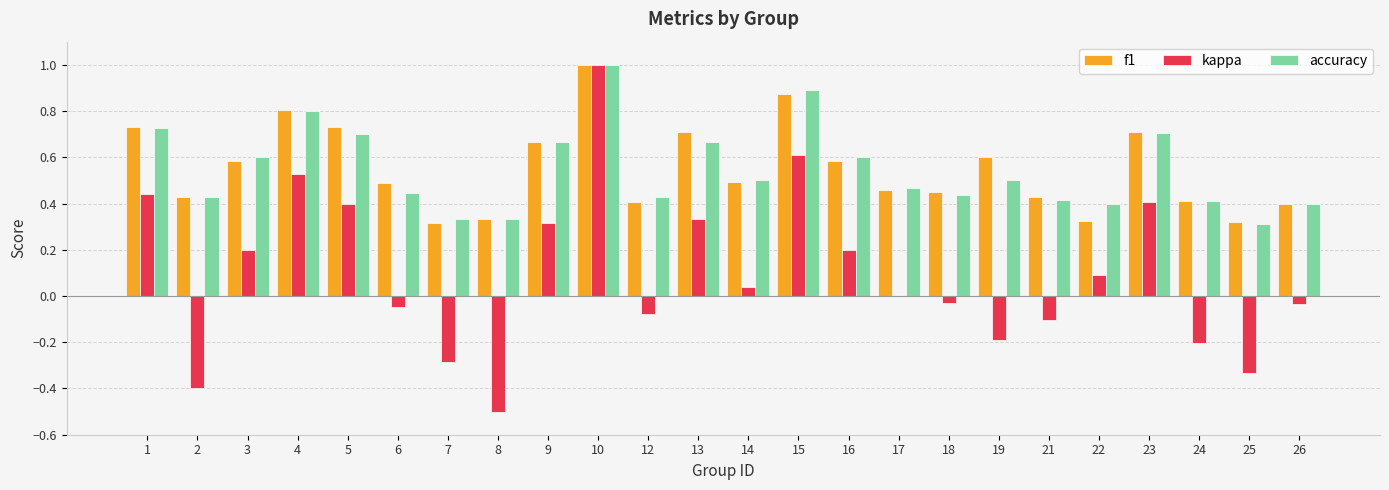

How many groups of bars are there?

24